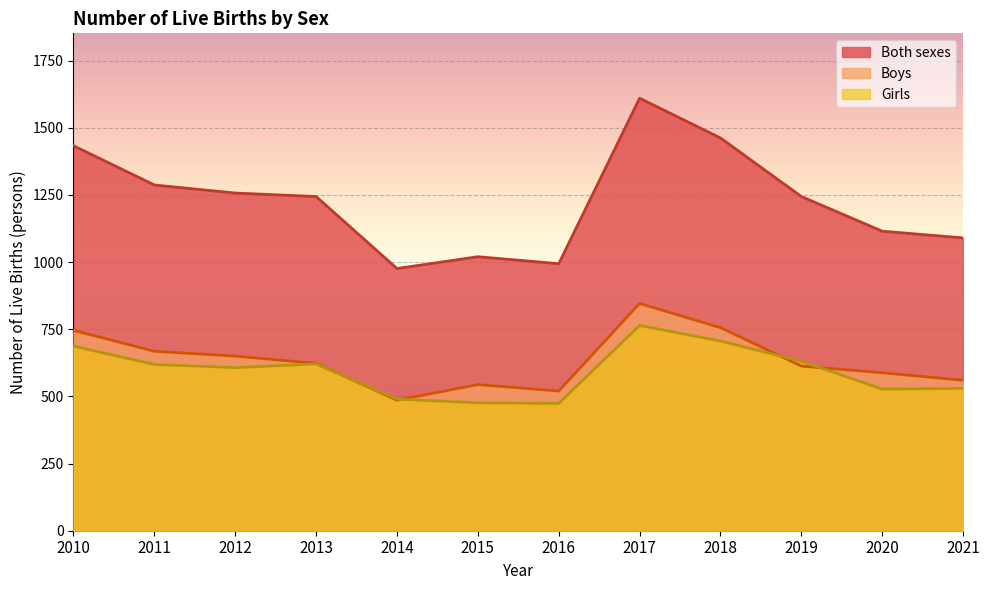

Where is Both sexes nearest to the value 1293?

2011